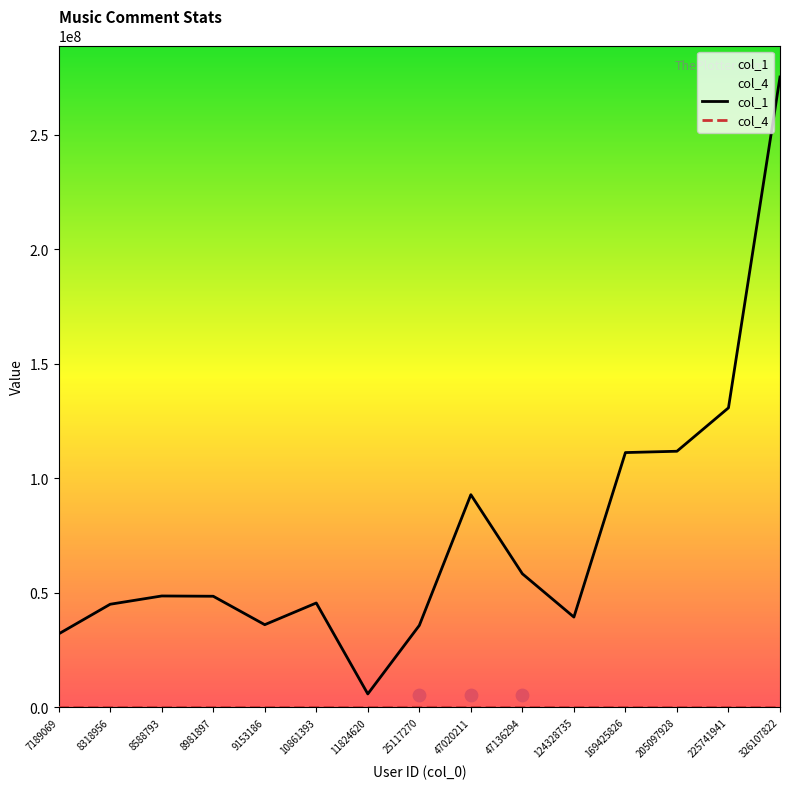

Is the value of col_1 at 124328735 greater than the value of col_4 at 11824620?

Yes